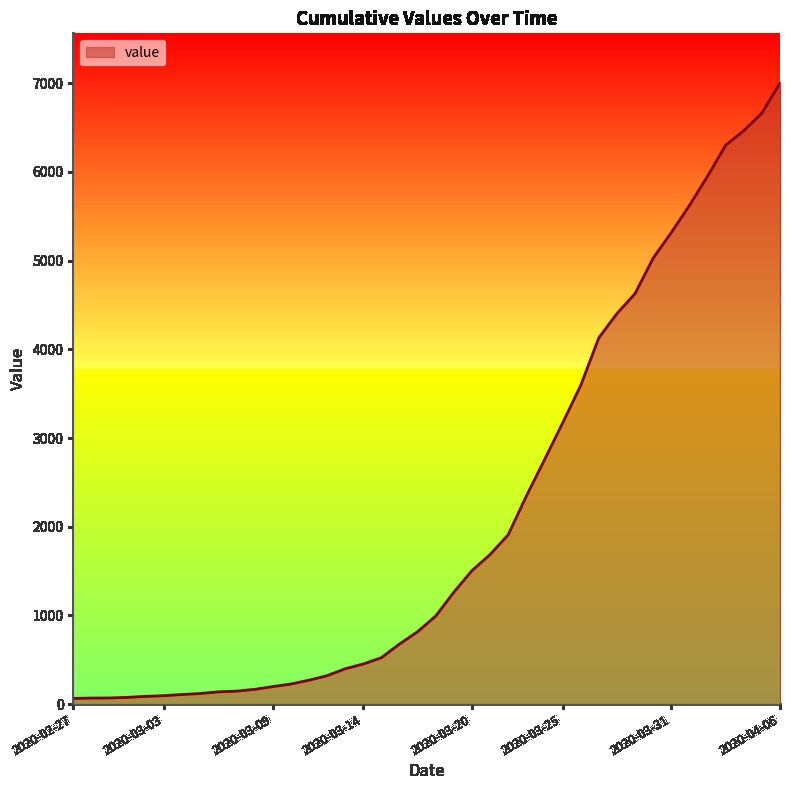

What is the greatest value displayed?

7003